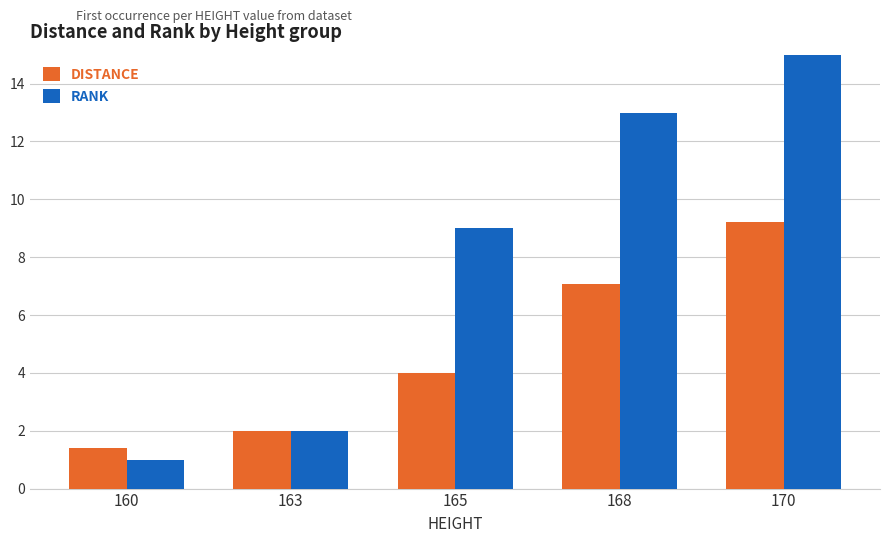

At which category is the sum across all series the highest?

170